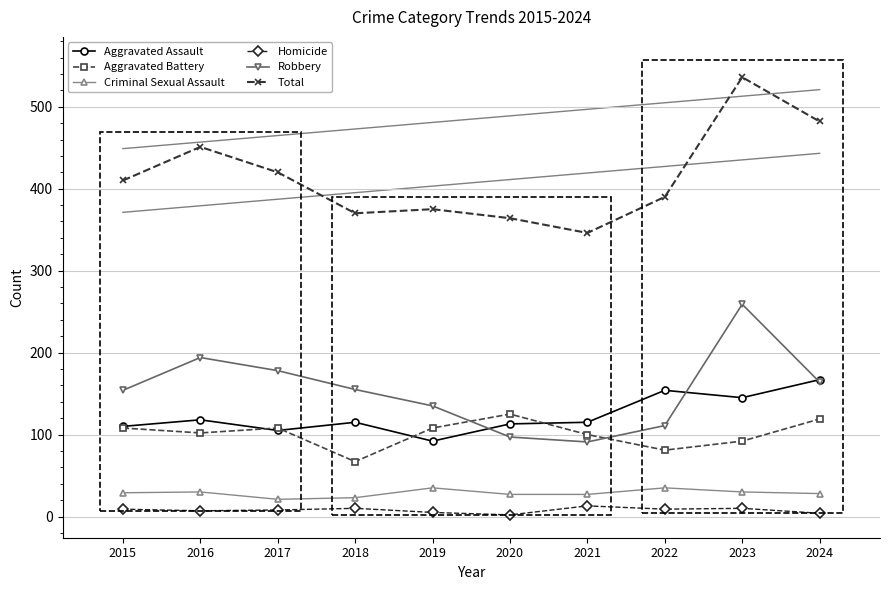

What is the difference between the maximum and minimum values in the Homicide series?

11